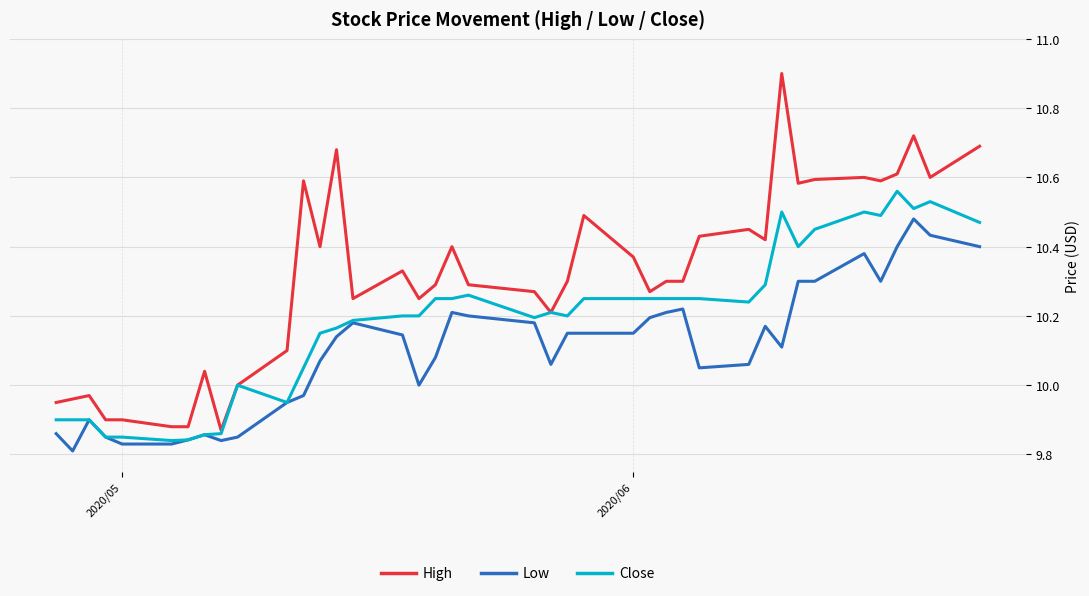

What is the highest value of the High series?

10.9